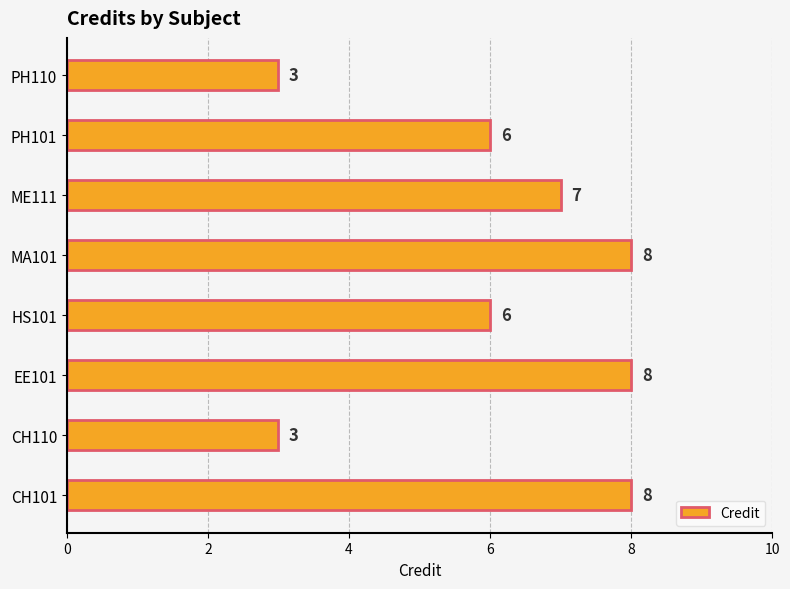

What is the greatest value displayed?

8